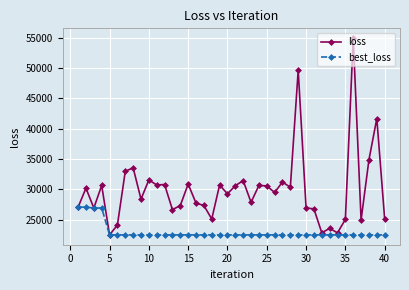

List the series in order of their peak value, lowest first.

best_loss, loss